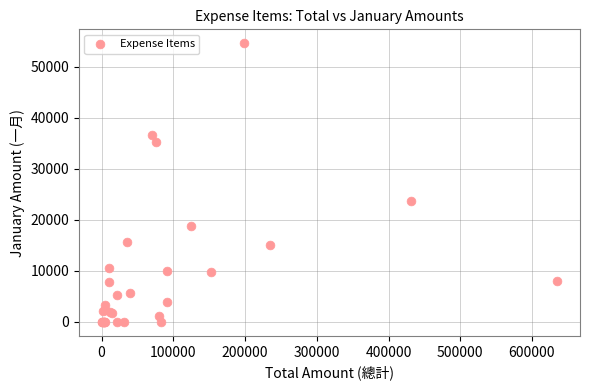

What Y value in the scatter plot is closest to 27313?

23631